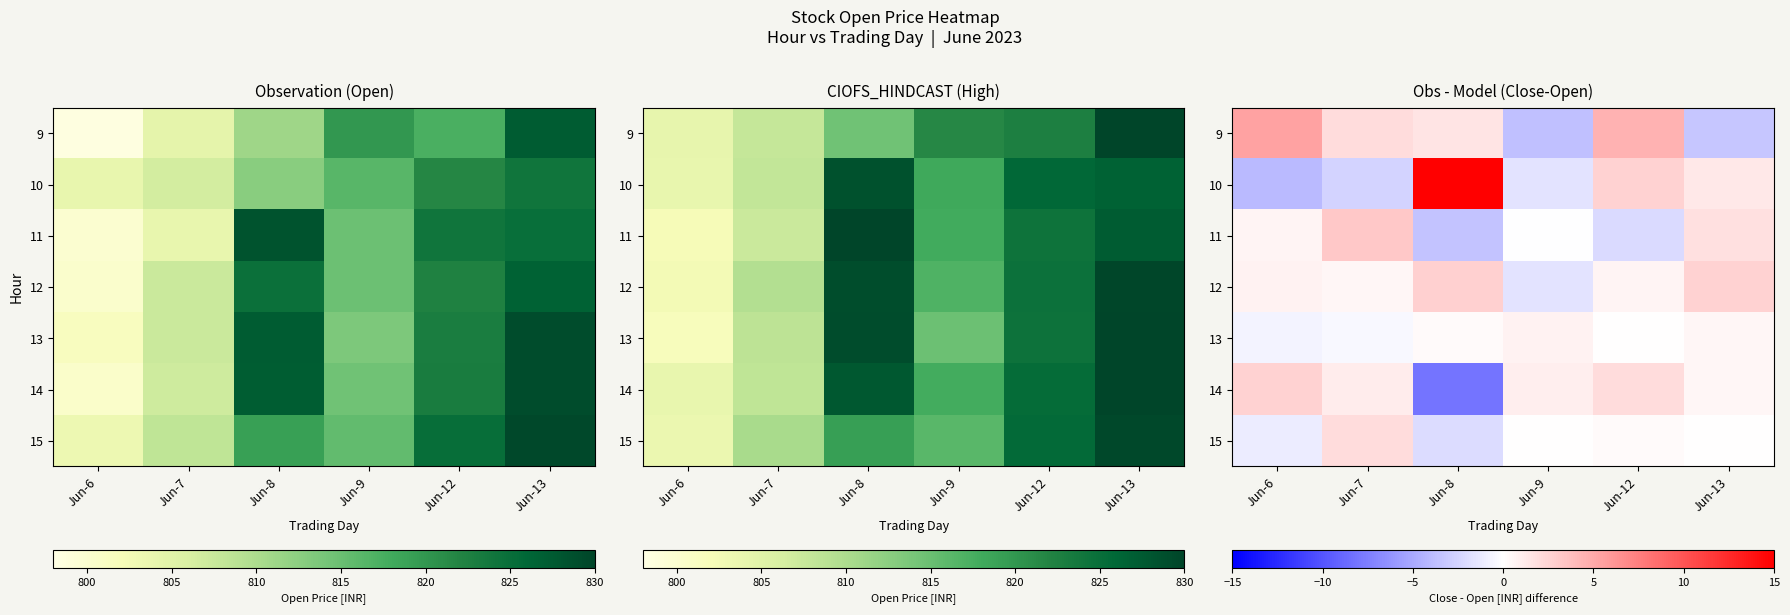

Which category has the lowest value in the 12 series?

Jun-9